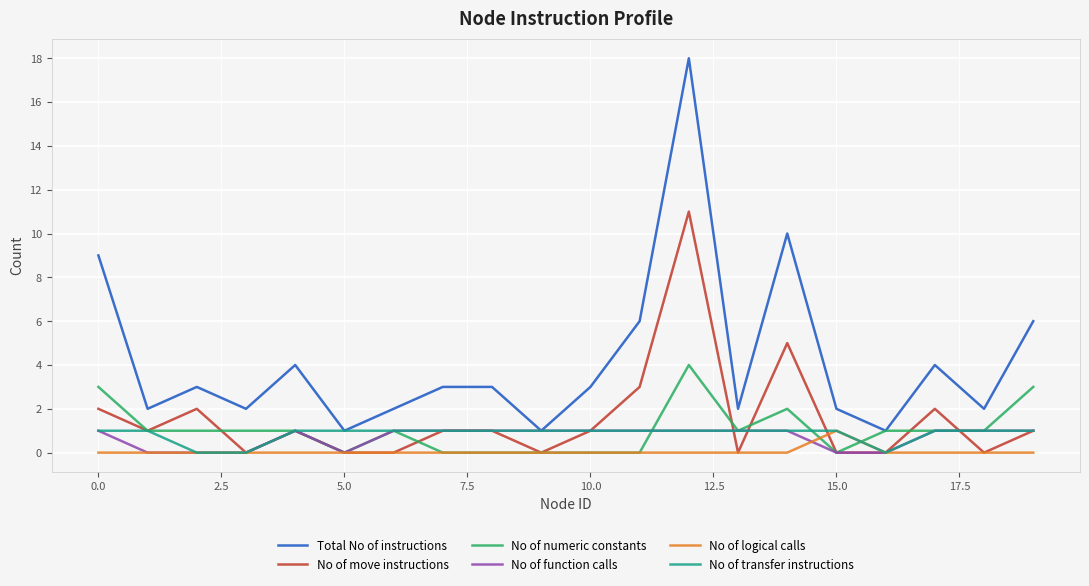

True or false: Total No of instructions and No of logical calls intersect in this chart.

False